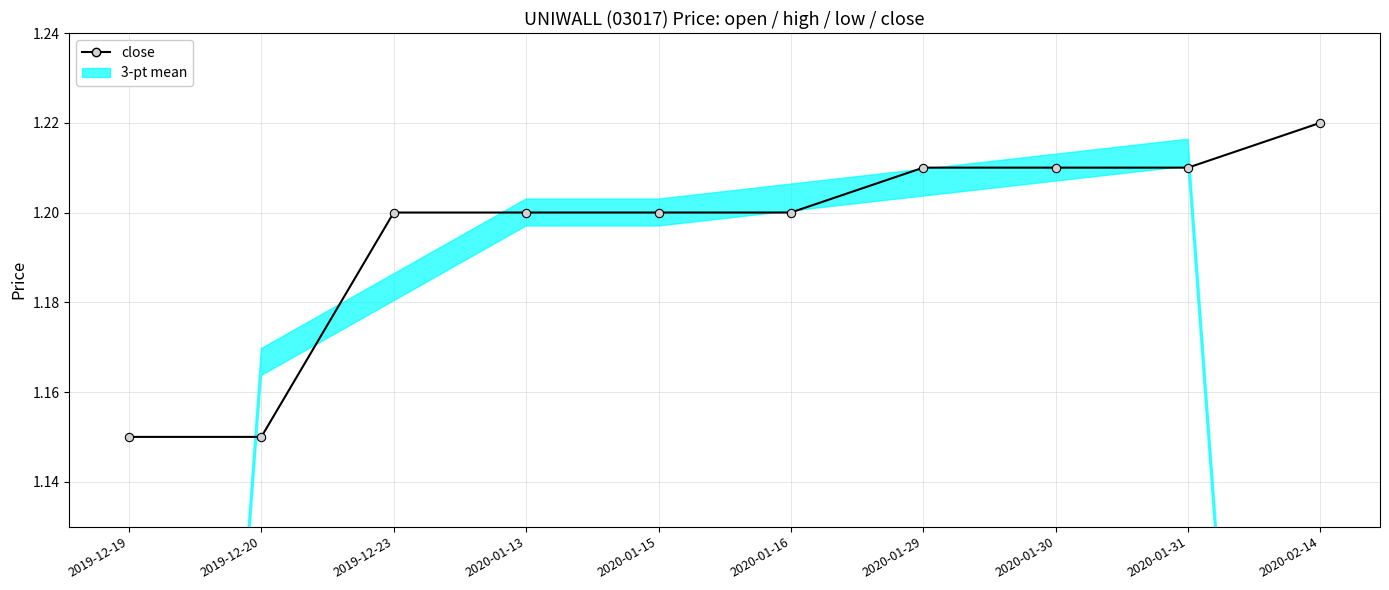

Which has a higher value, 2020-01-15 or 2019-12-19?

2020-01-15